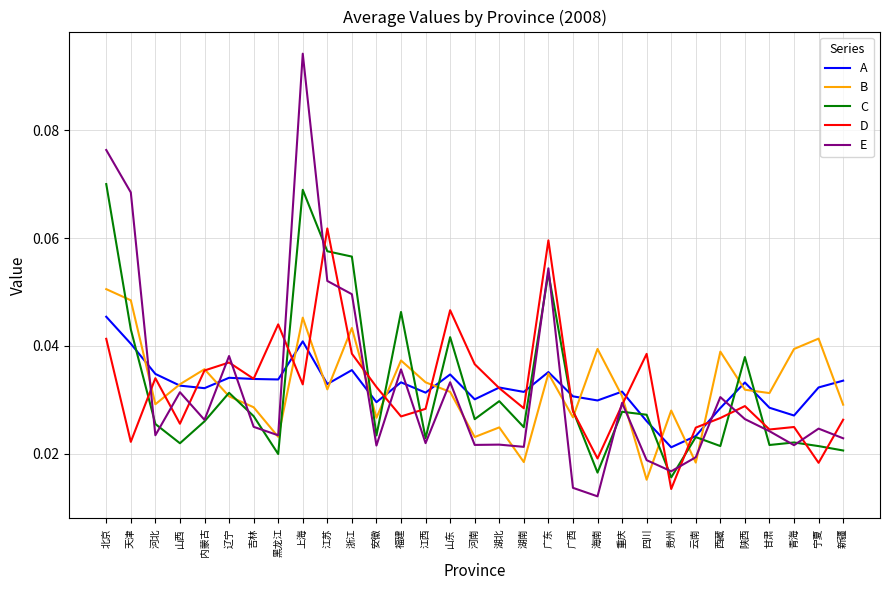

Which series ends up on top after the final intersection of E and B?

B